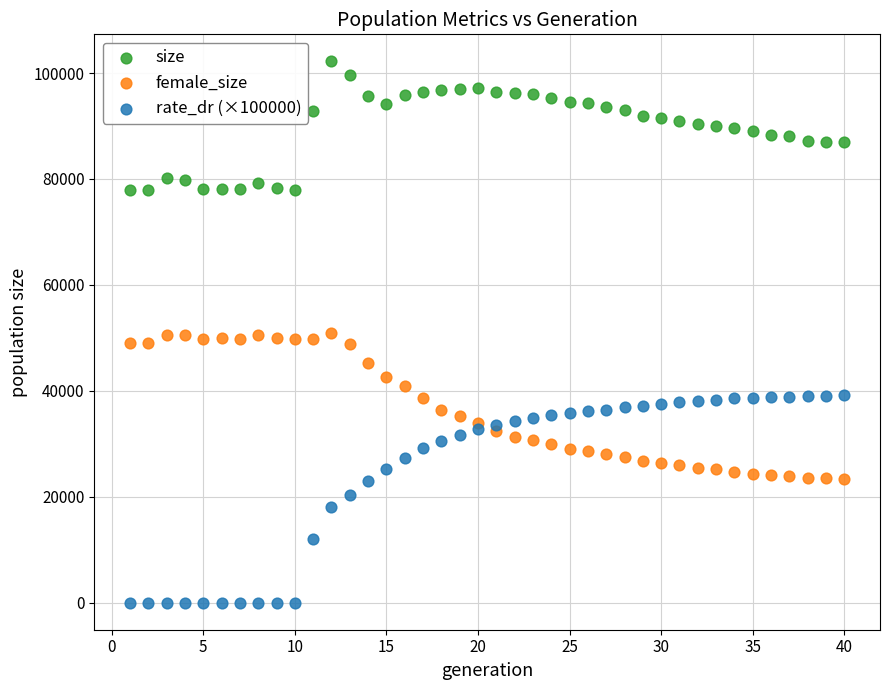

Across all data points, what is the range of X values (max minus min)?

39.0